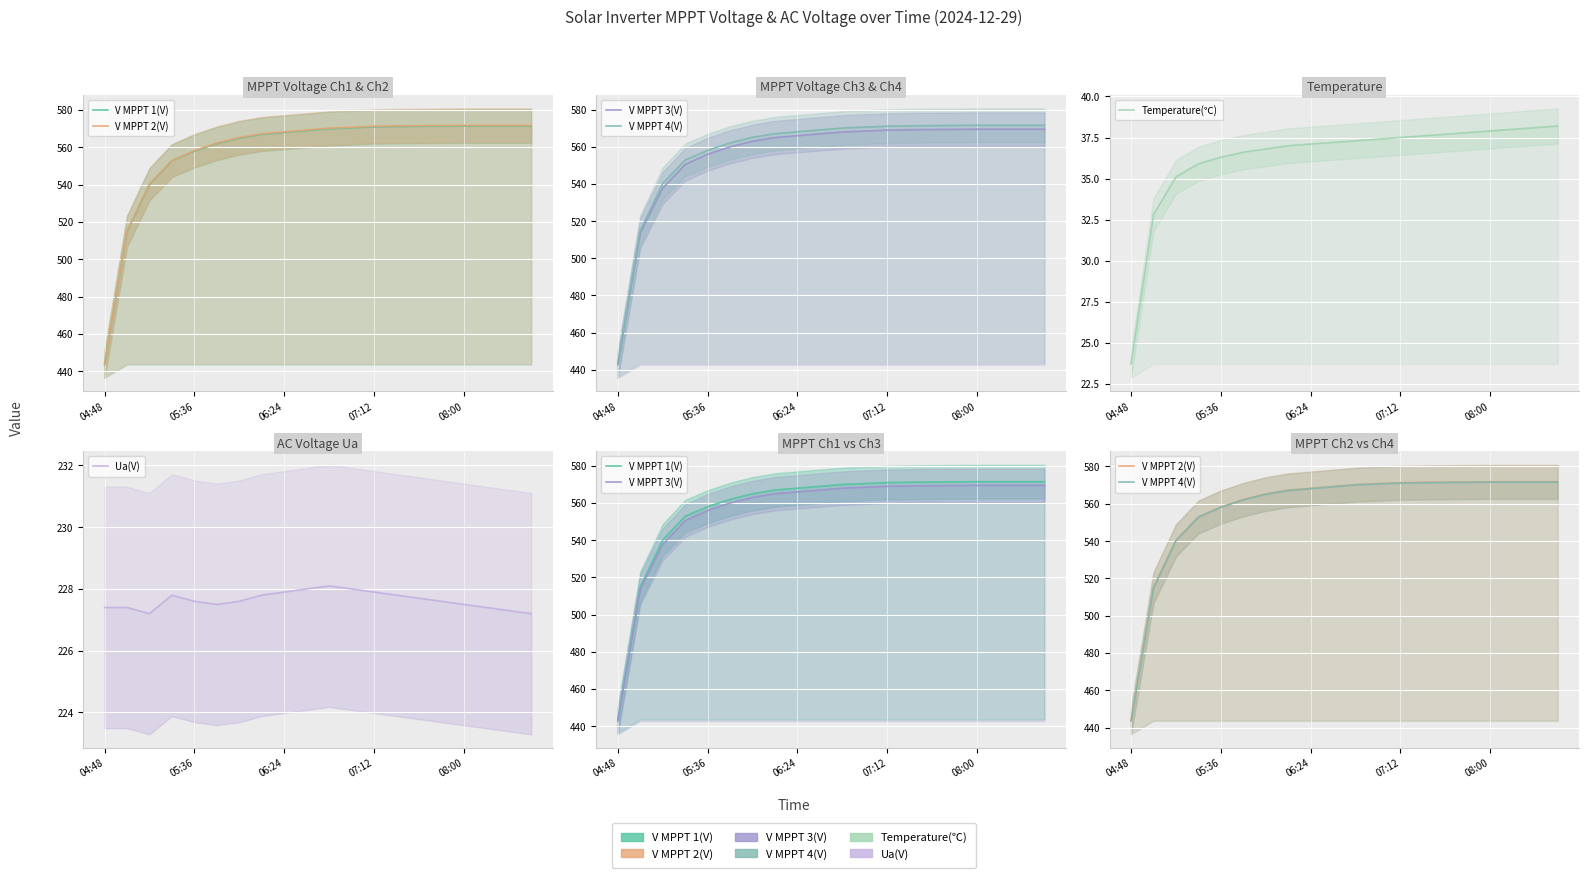

What are all the series names shown in the legend?

V MPPT 1(V), V MPPT 2(V), V MPPT 3(V), V MPPT 4(V), Temperature(℃), Ua(V)